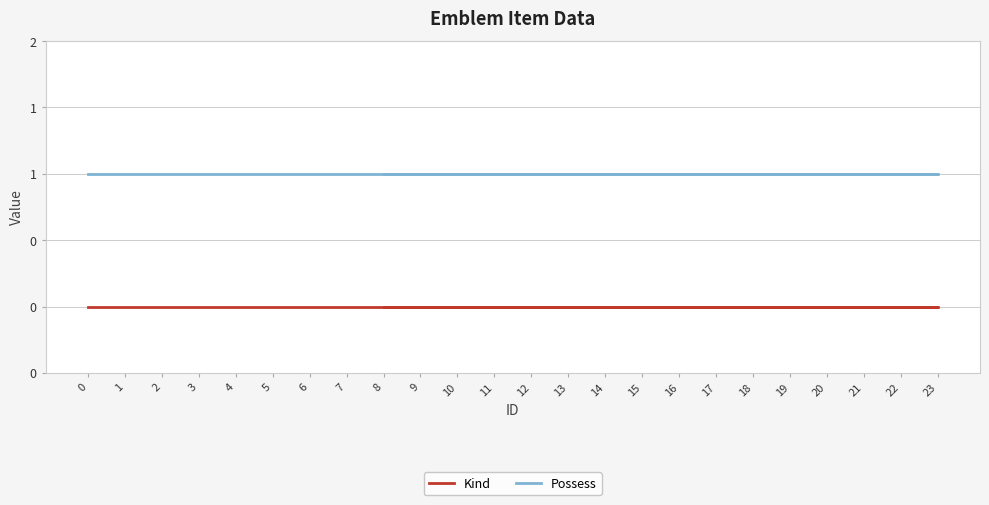

Does the chart have visible grid lines?

Yes